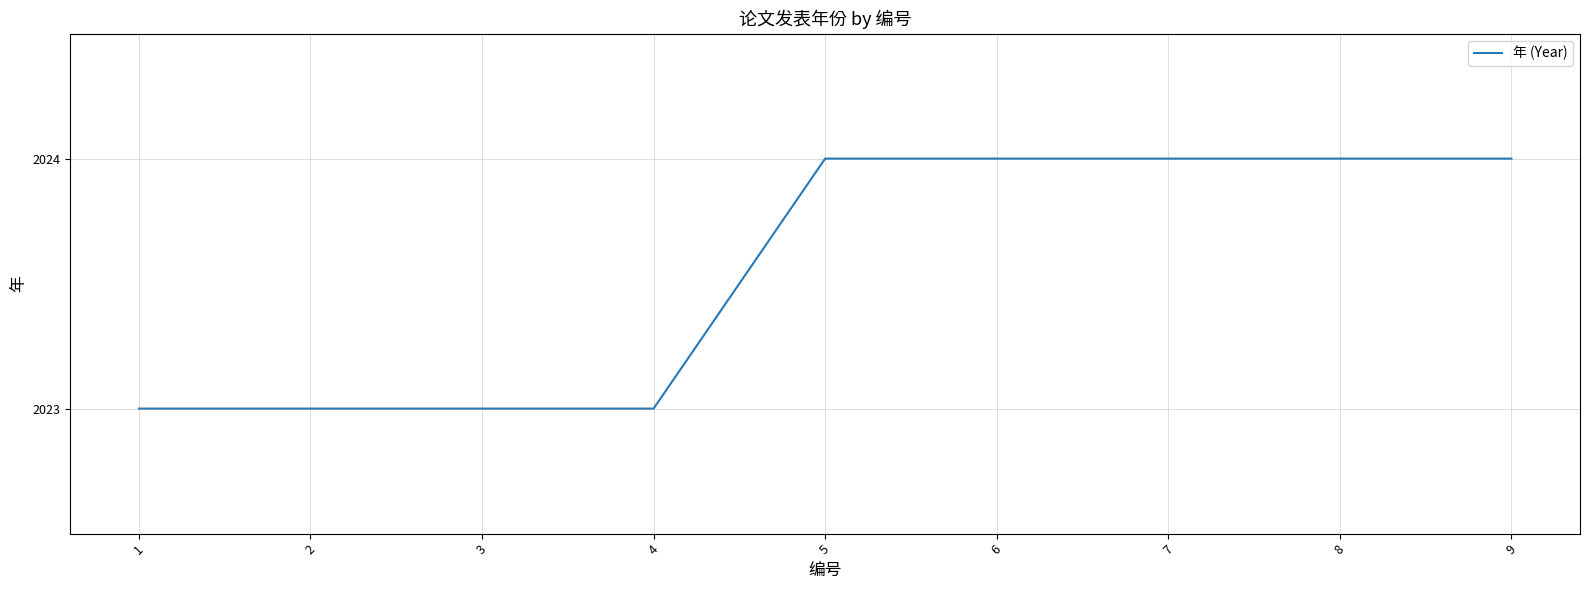

Reading right to left, extract all data points from this chart.

2024	2024	2024	2024	2024	2023	2023	2023	2023